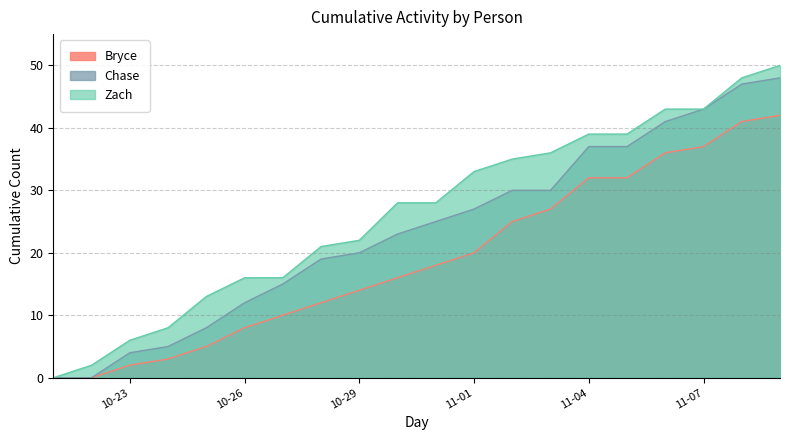

What is the difference between the second highest and minimum values in the Bryce series?

41